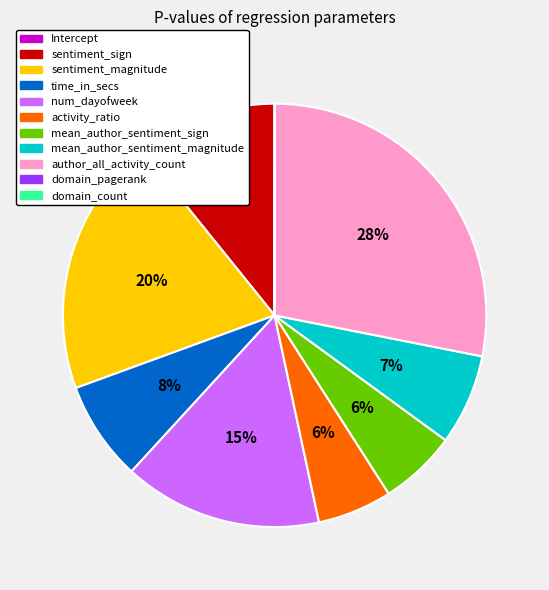

Do mean_author_sentiment_magnitude and sentiment_magnitude together represent more than half of the pie?

No